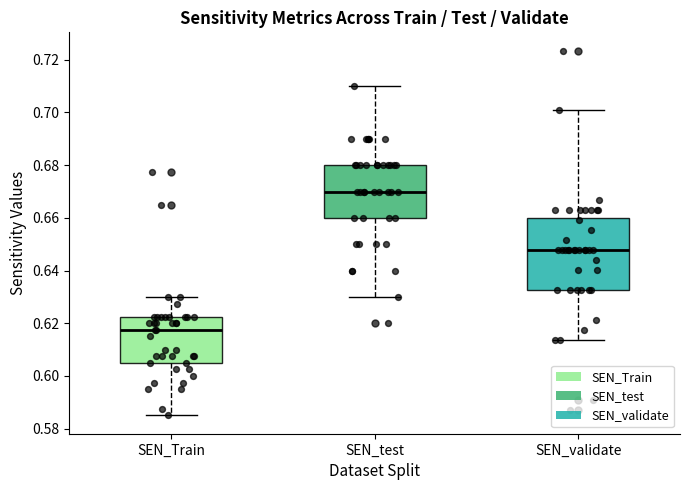

Where does the median line of the box for SEN_Train sit on the y-axis? The values are not printed on the chart, so give them approximately, as read against the axis.

0.618